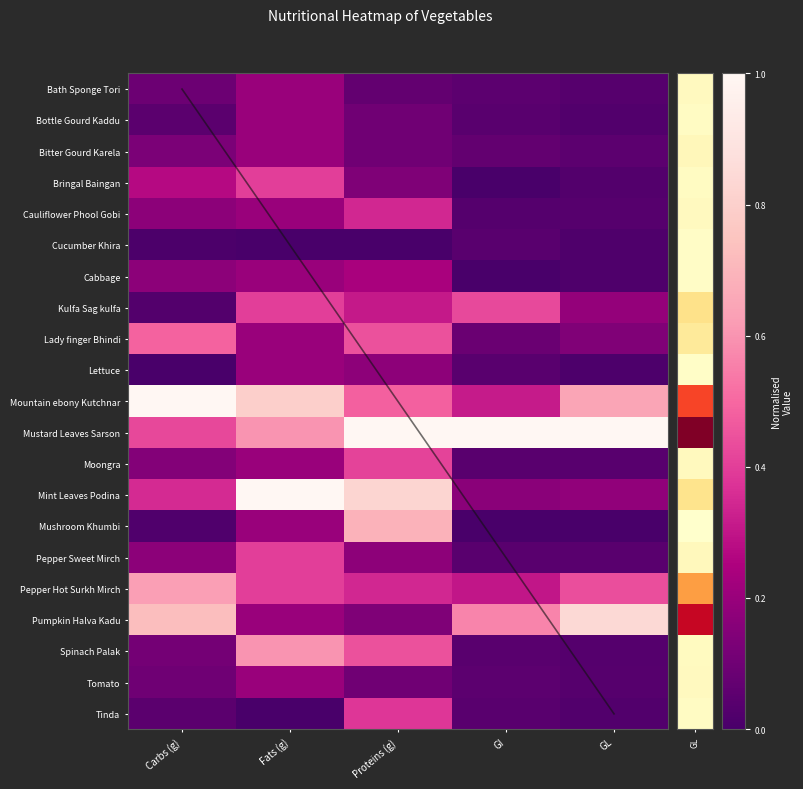

At how many categories does at least one series exceed 0?

5